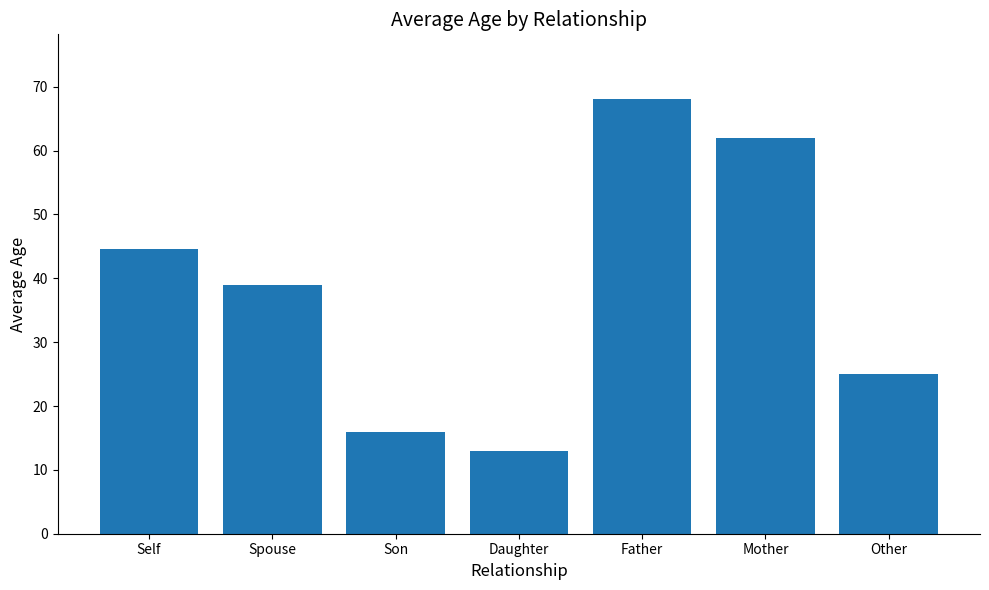

The chart shows a value of 20.1 at Spouse. True or false?

False